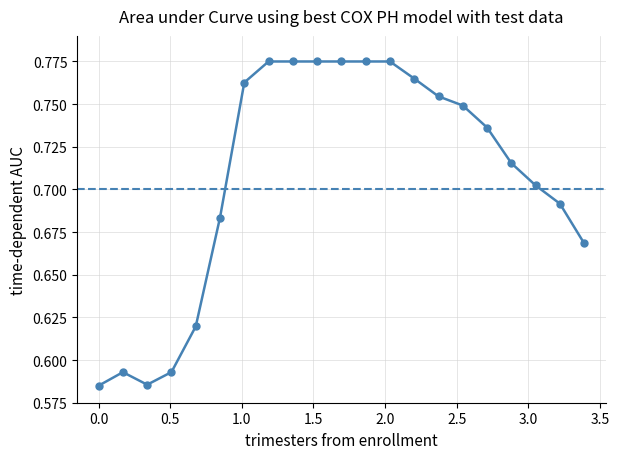

What is the sum of all values?

14.9